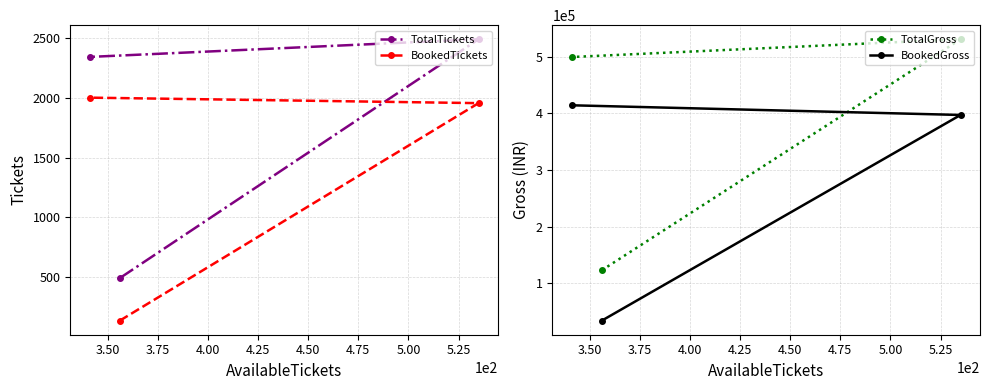

What is the value of the BookedTickets point at the 2nd from the left?

136